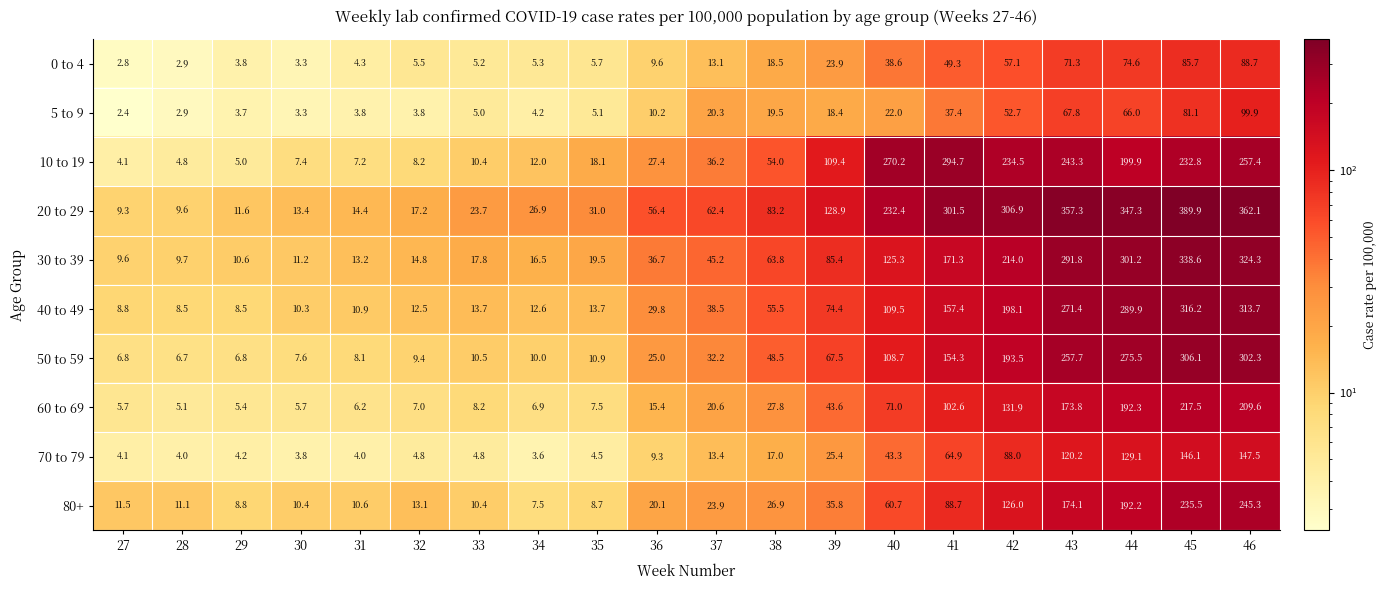

Which series has the widest spread of values?

20 to 29